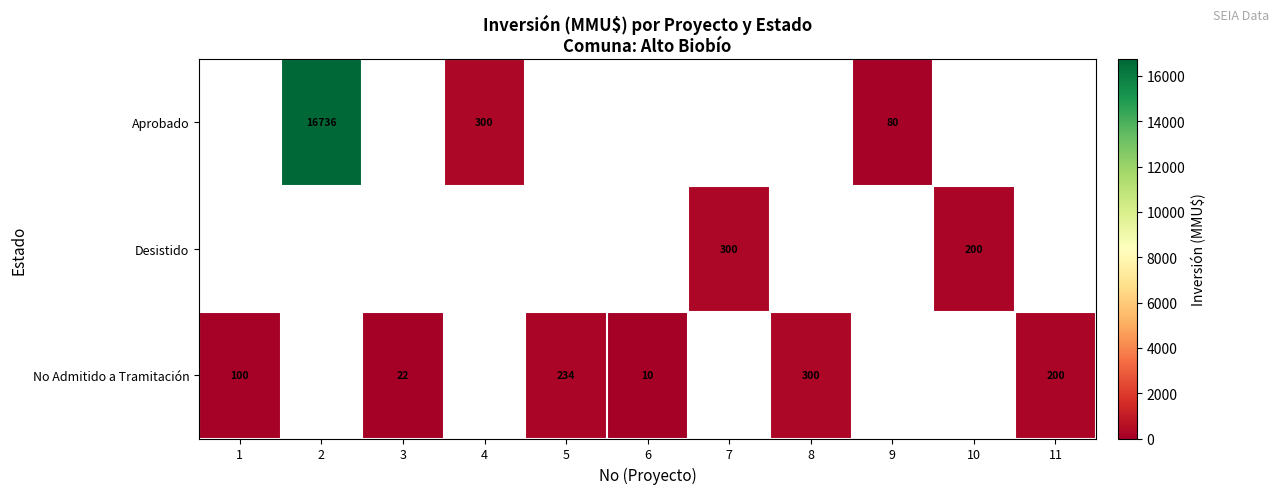

The No Admitido a Tramitación series shows 35 at 1. True or false?

False